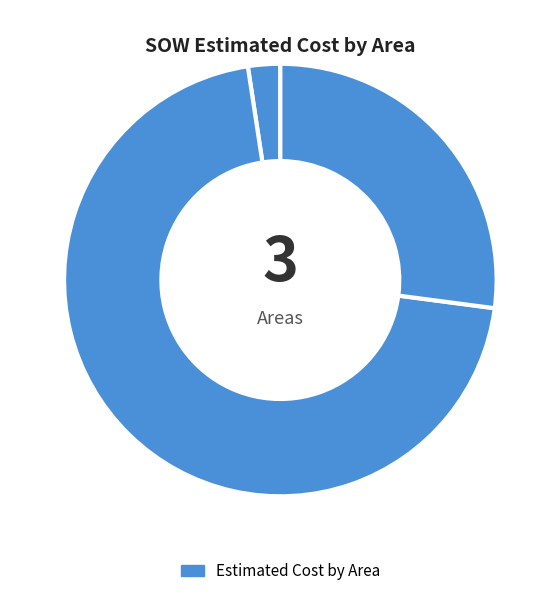

How many segments does this pie chart have?

3